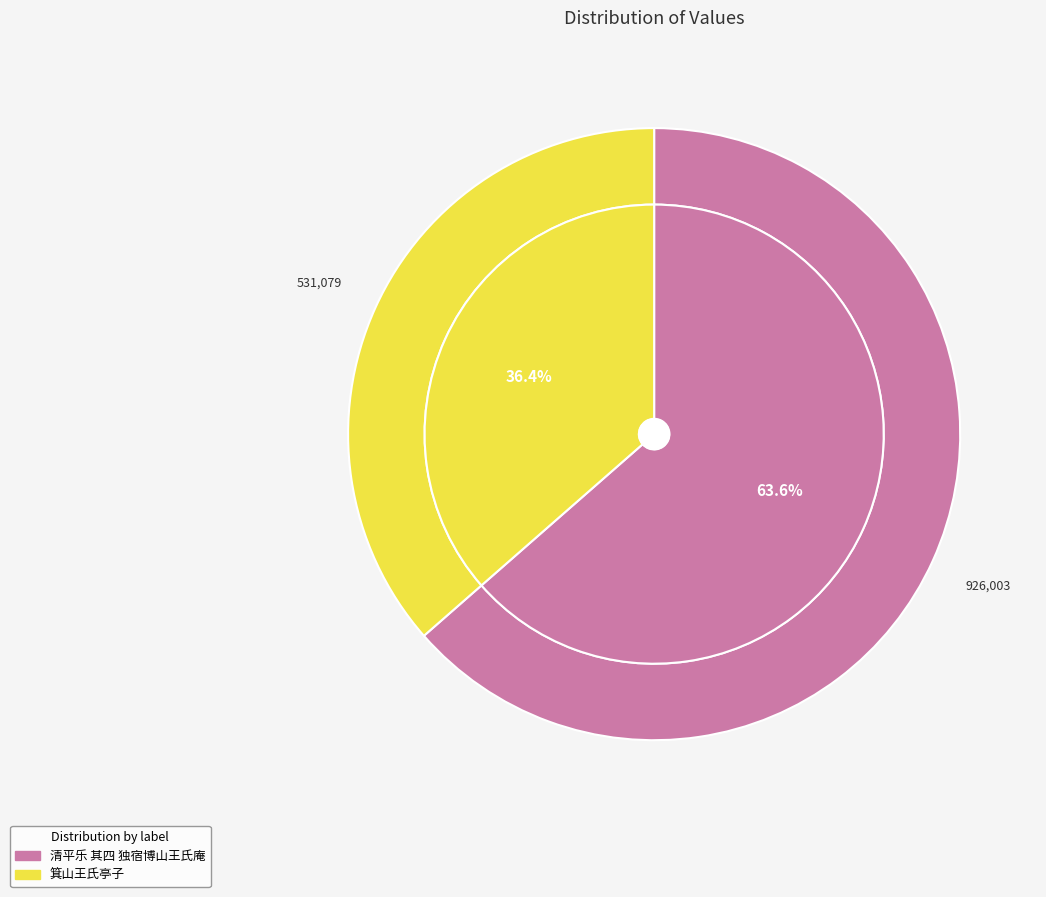

How many slices are in this pie chart?

2